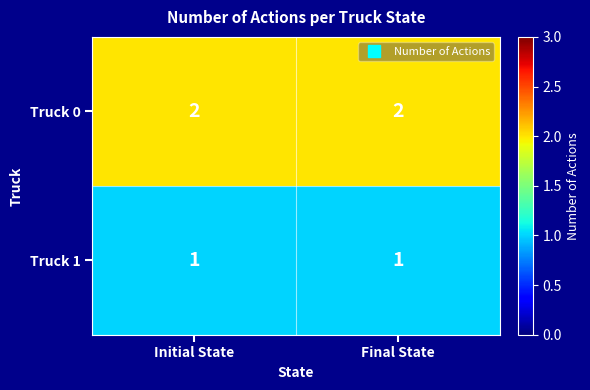

Reading left to right, extract all data points from this chart.

Truck 0: Initial State=2	Final State=2
Truck 1: Initial State=1	Final State=1